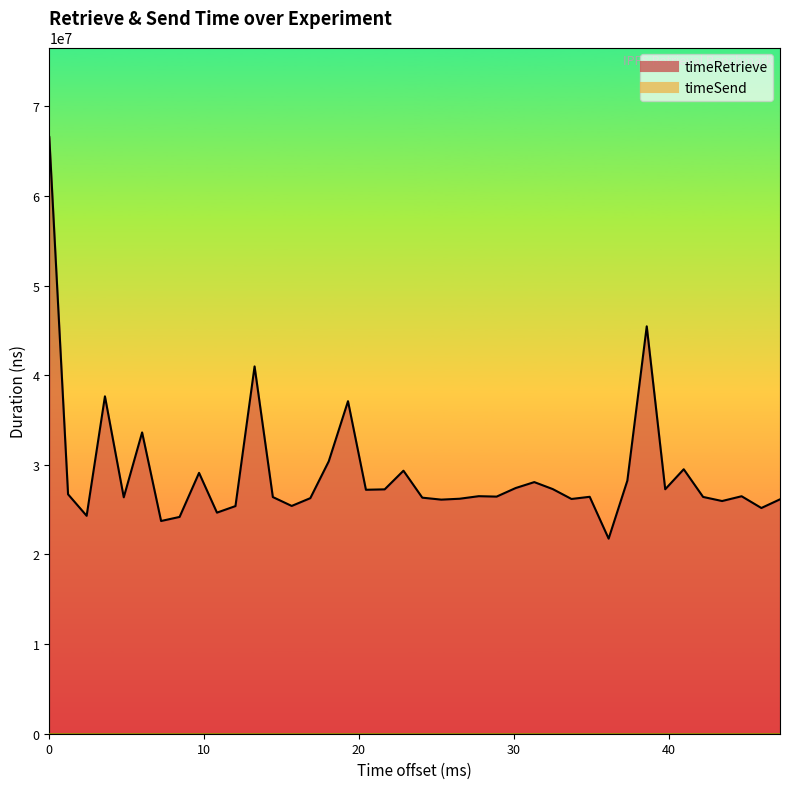

True or false: the data shows 41275212 at 7.

False